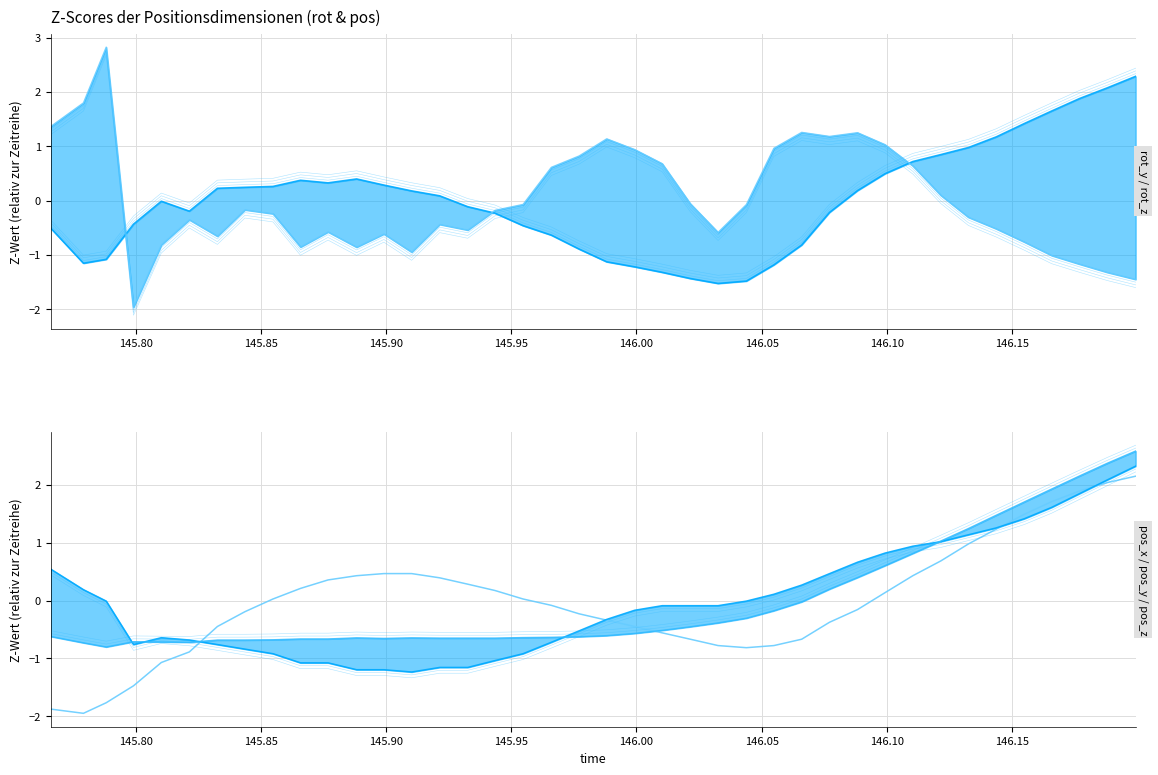

How many negative values does the pos_x series have?

20